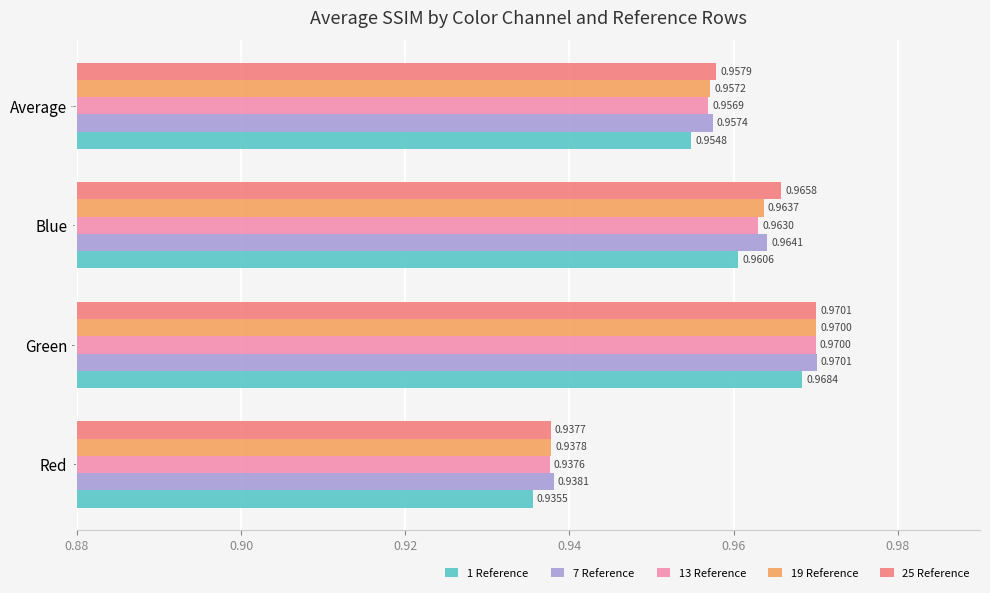

Which category has the lowest value in the 25 Reference series?

Red